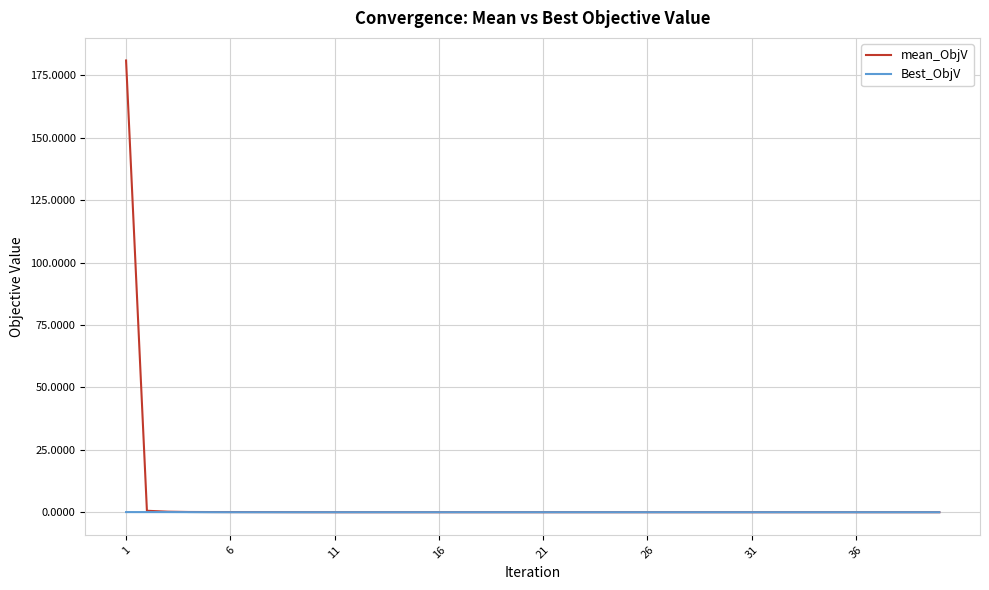

What is the difference between the maximum and minimum values in the mean_ObjV series?

180.9